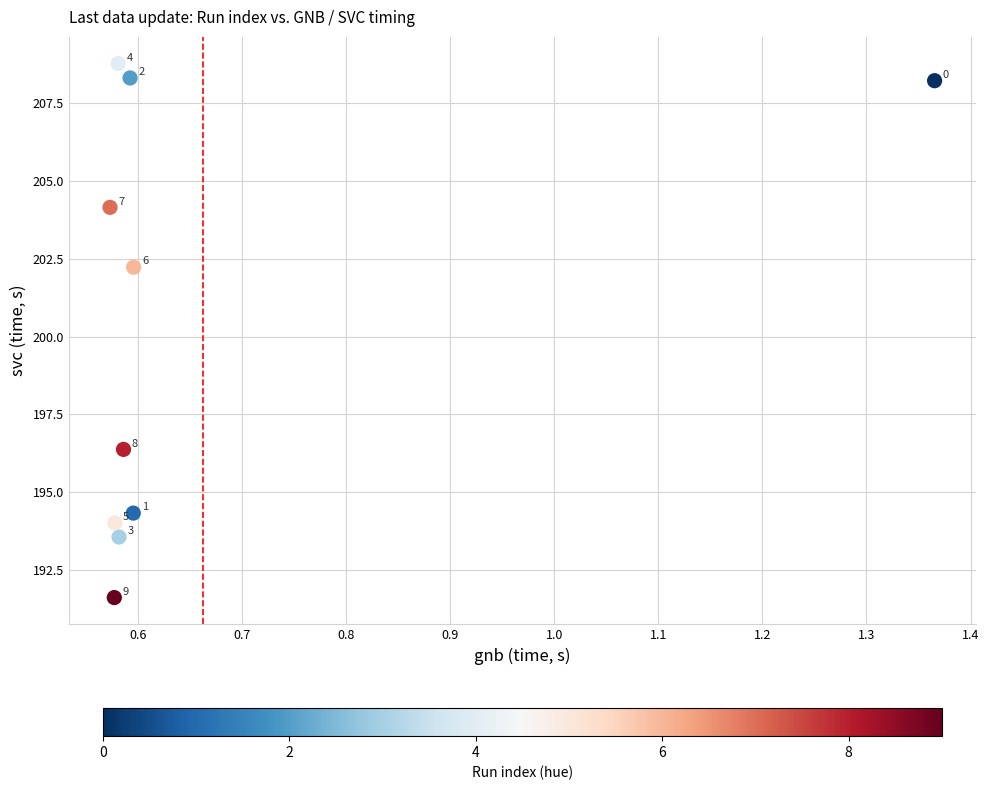

What Y value in the scatter plot is closest to 200?

202.2